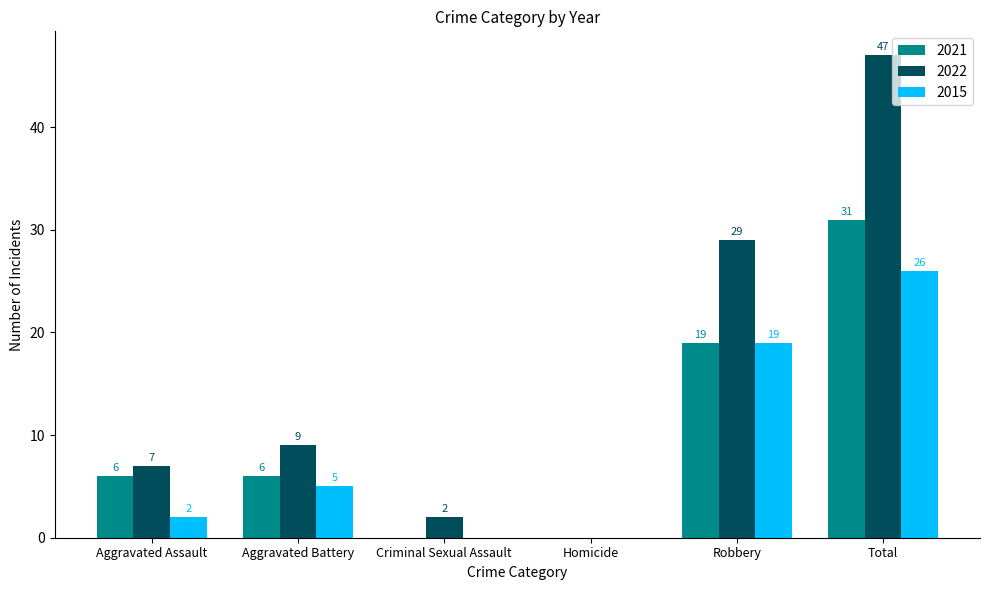

Between Aggravated Assault and Robbery, which series saw the biggest shift?

2022